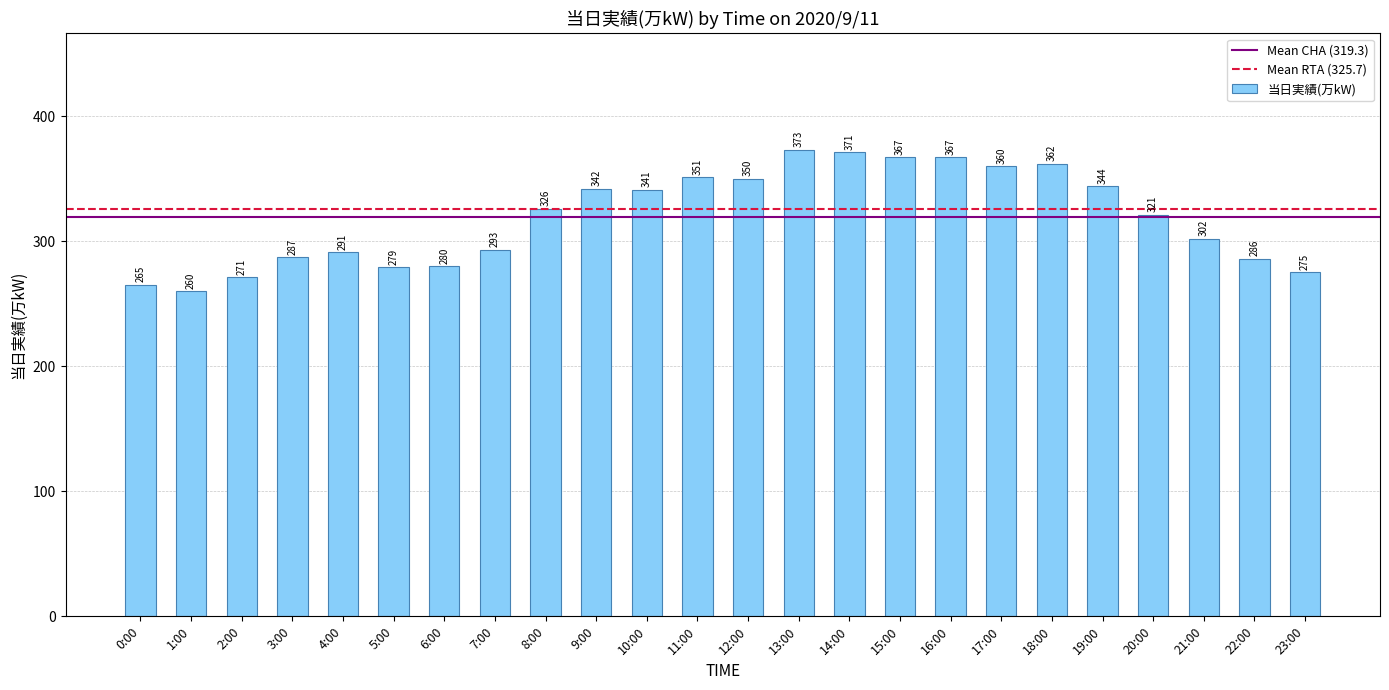

How many values are below 326?

12